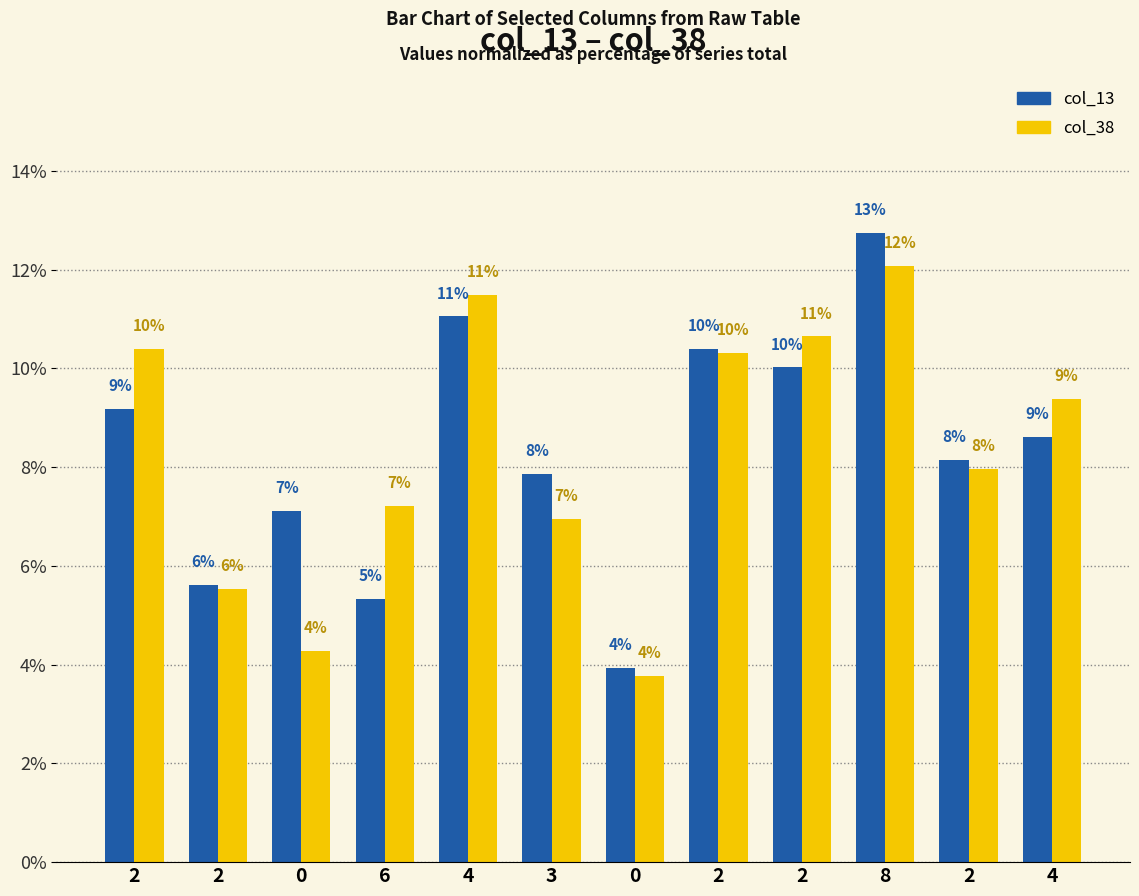

What are all the series names shown in the legend?

col_13, col_38